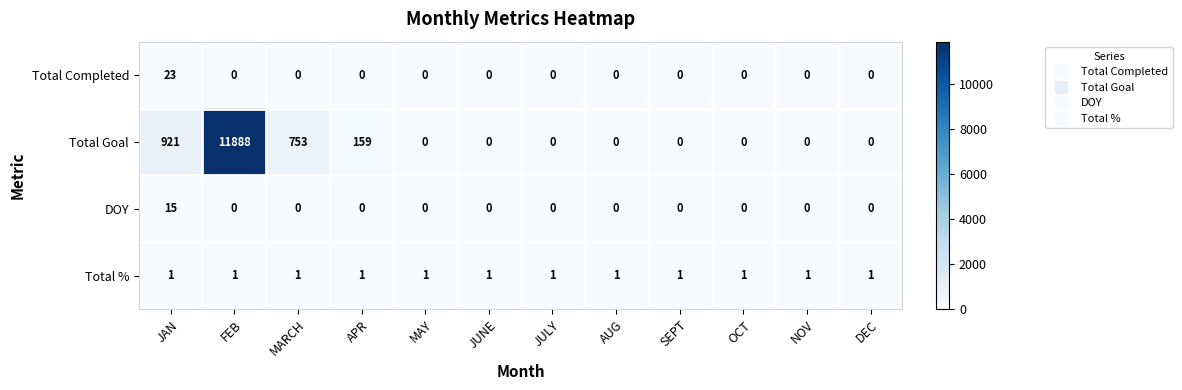

What is the average value of the Total Goal series?

1143